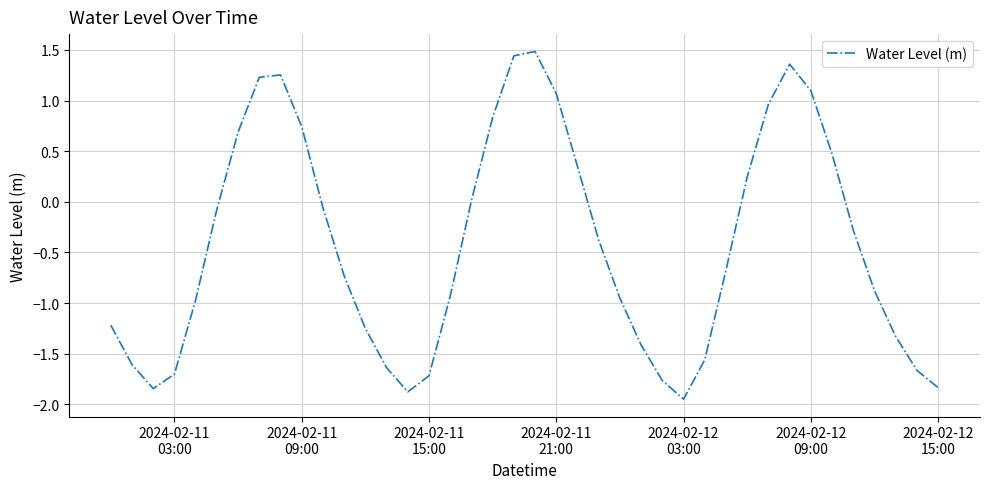

What is the difference between the maximum and minimum values?

3.4